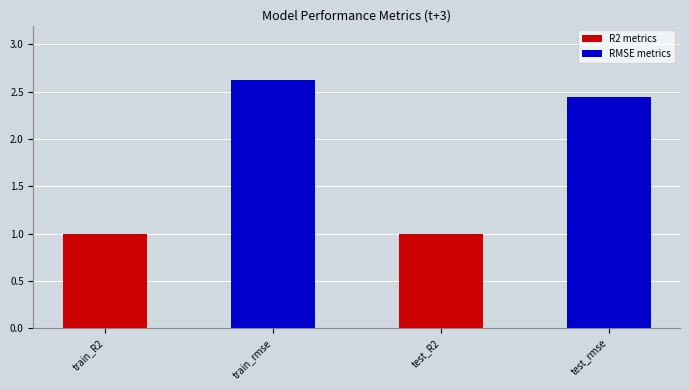

What is the maximum value shown in the chart?

2.6